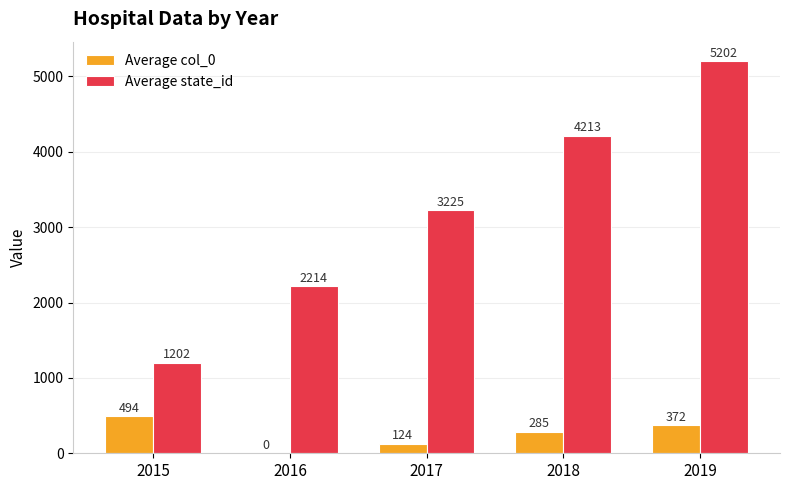

What is the total value across all series at 2016?

2214